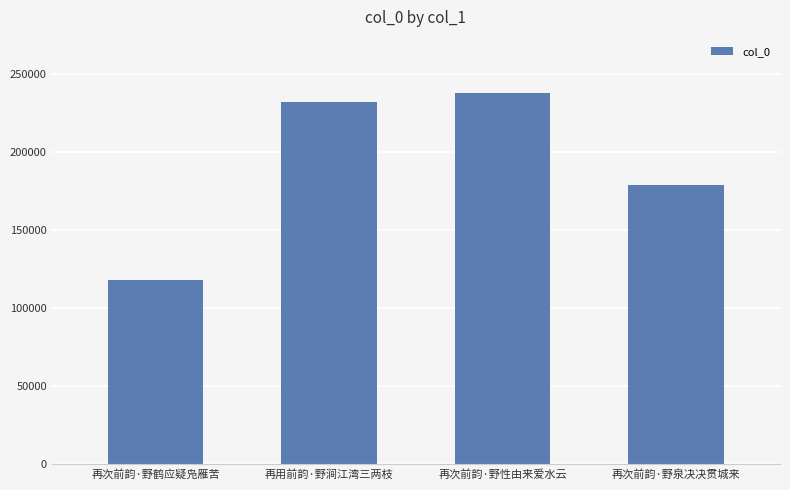

What is the change in value from 再次前韵·野鹤应疑凫雁苦 to 再用前韵·野涧江湾三两枝?

+114016